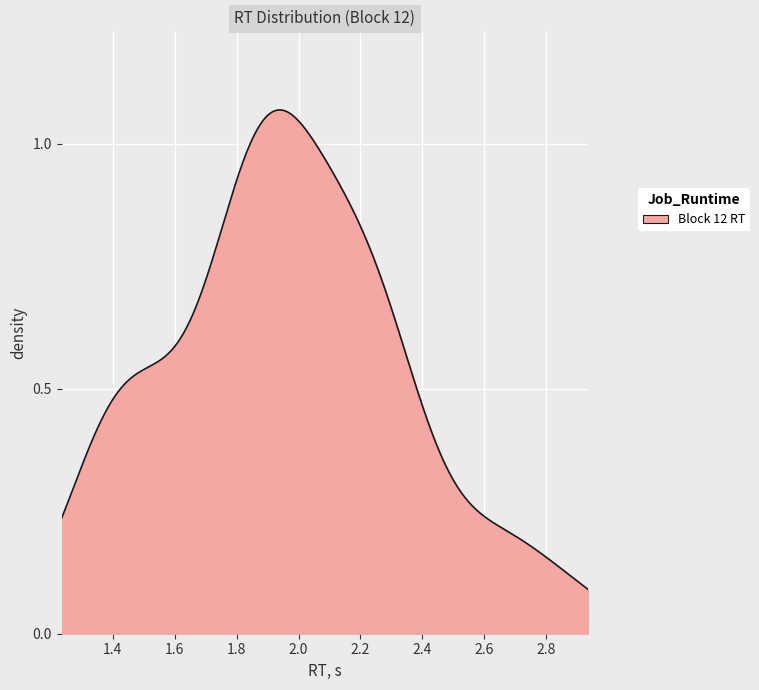

Does the chart have visible grid lines?

Yes